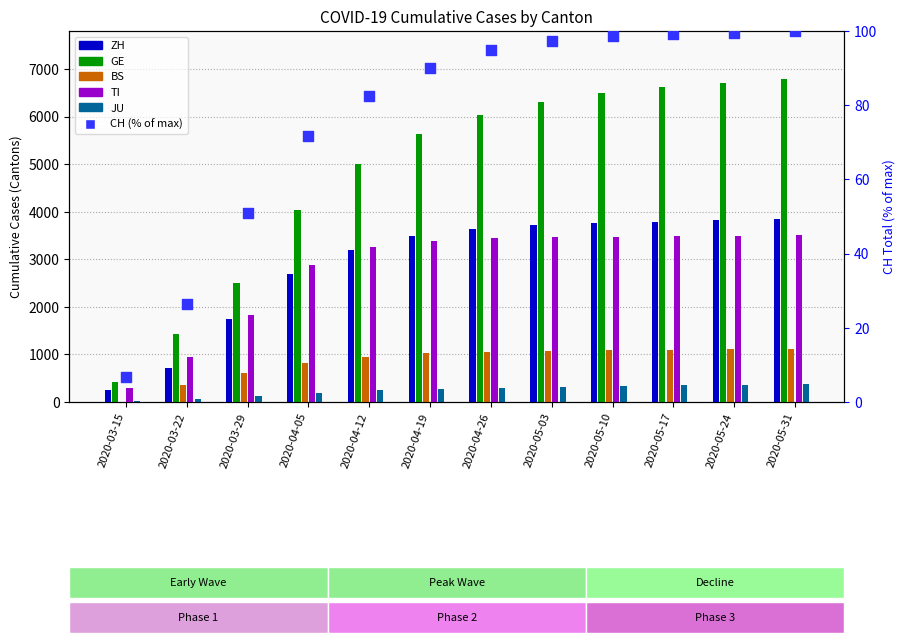

Which series reaches the maximum Y coordinate?

GE